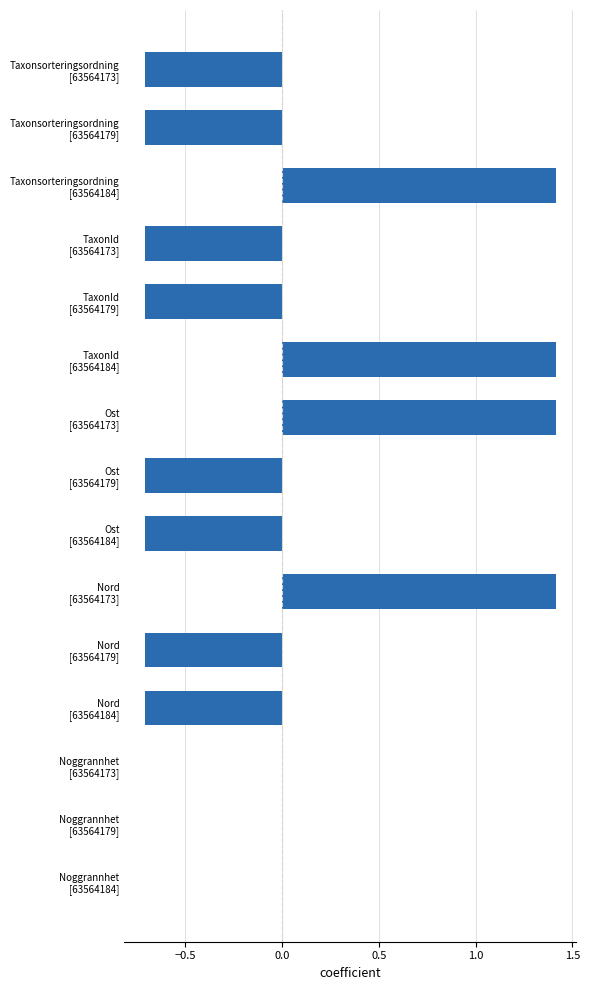

What is the greatest value displayed?

1.4